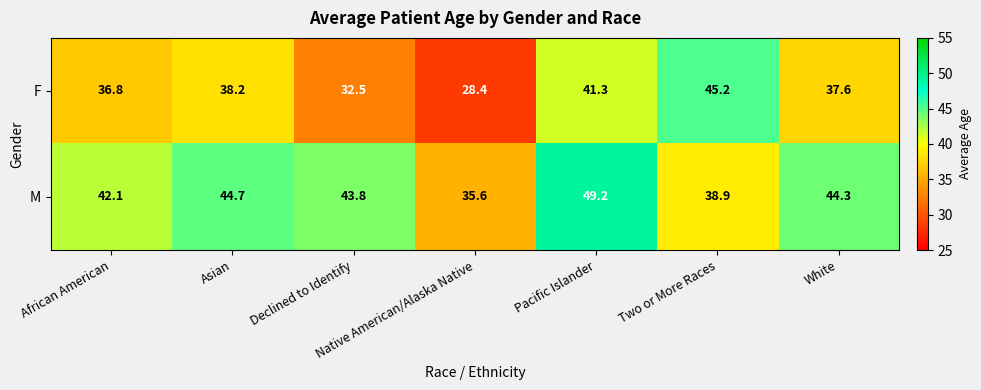

At which category is the sum across all series the highest?

Pacific Islander